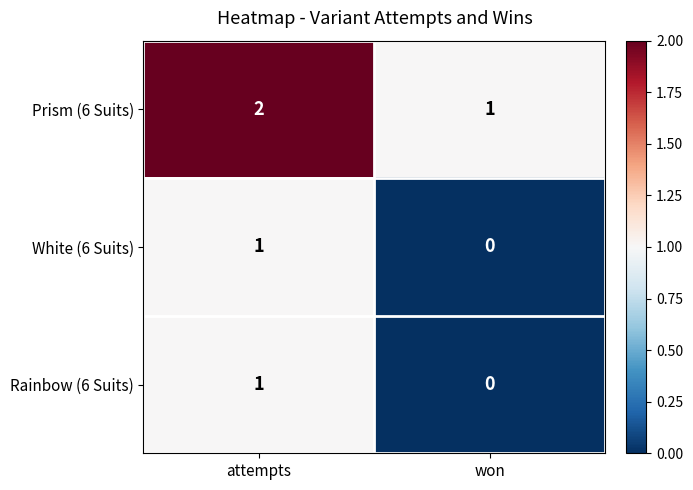

Reading left to right, list all the values displayed in this chart.

Prism (6 Suits): 2	1
White (6 Suits): 1	0
Rainbow (6 Suits): 1	0